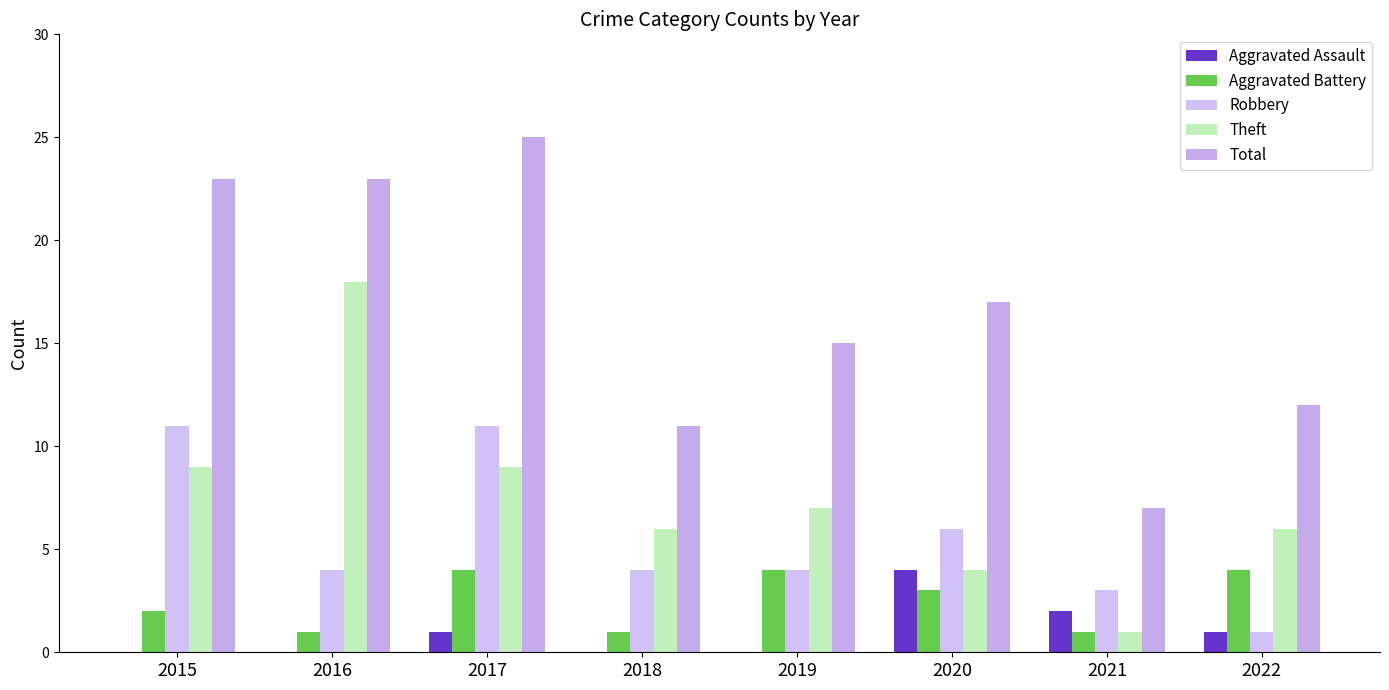

Which series has the widest spread of values?

Total